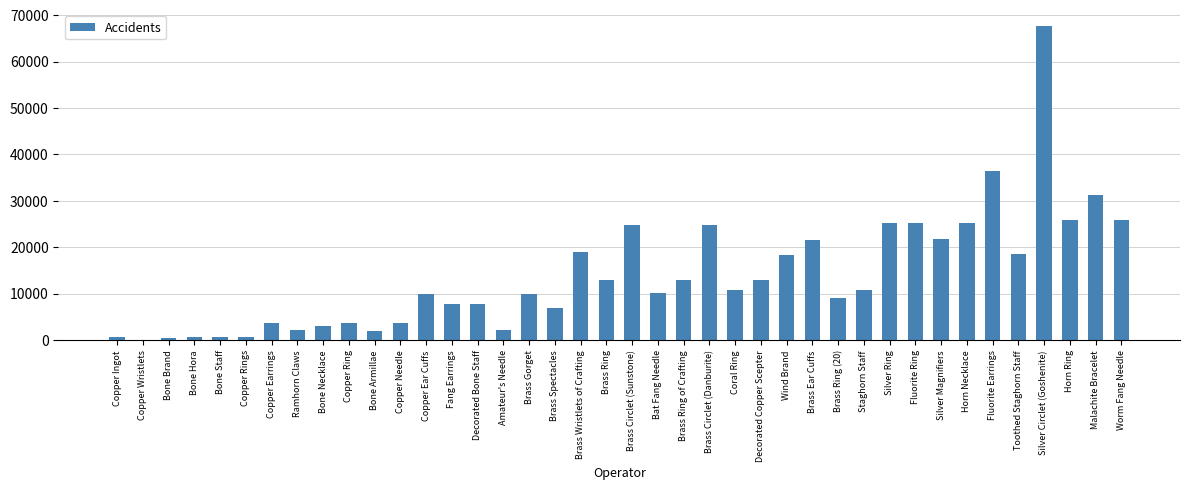

What value does the data have at Bone Armillae?

1980